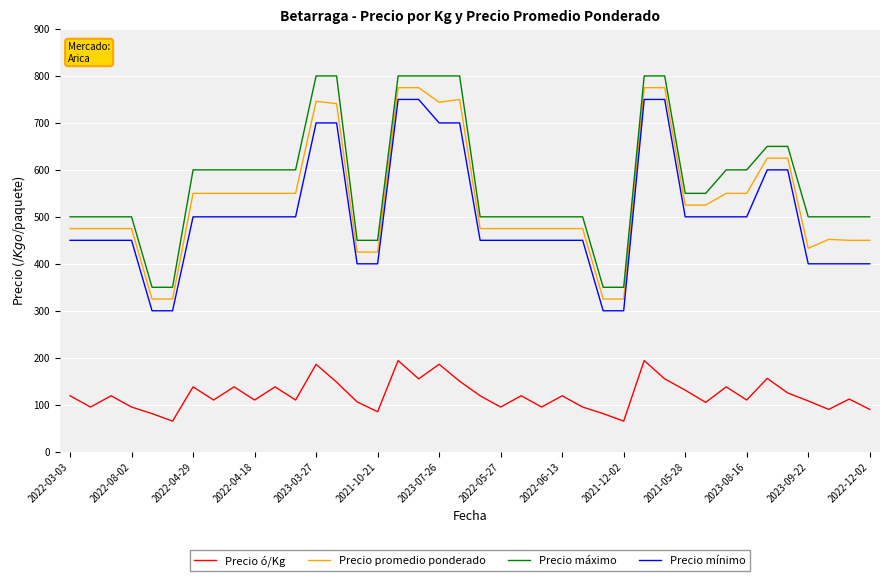

Does the chart display data point markers on the line(s)?

No